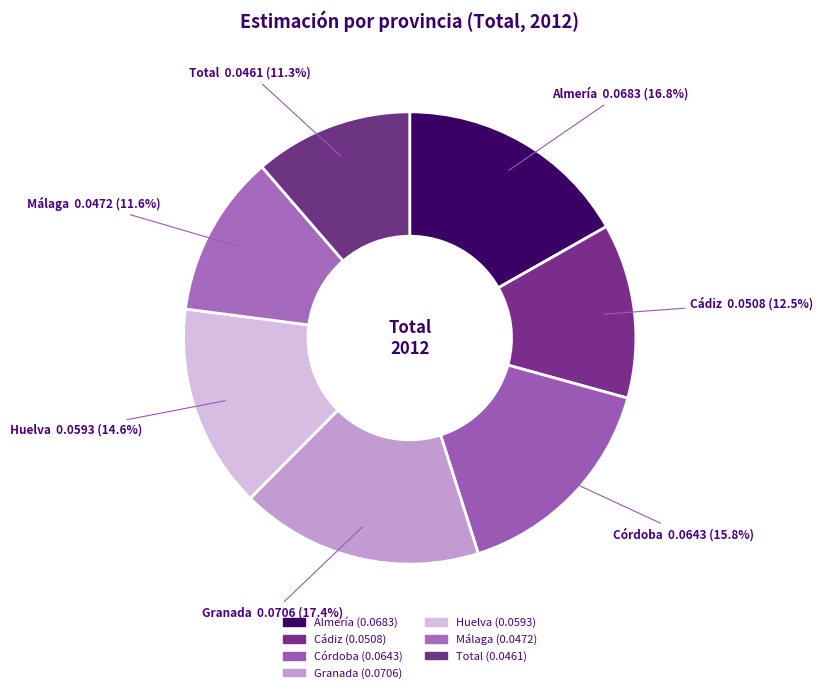

How many slices are in this pie chart?

7